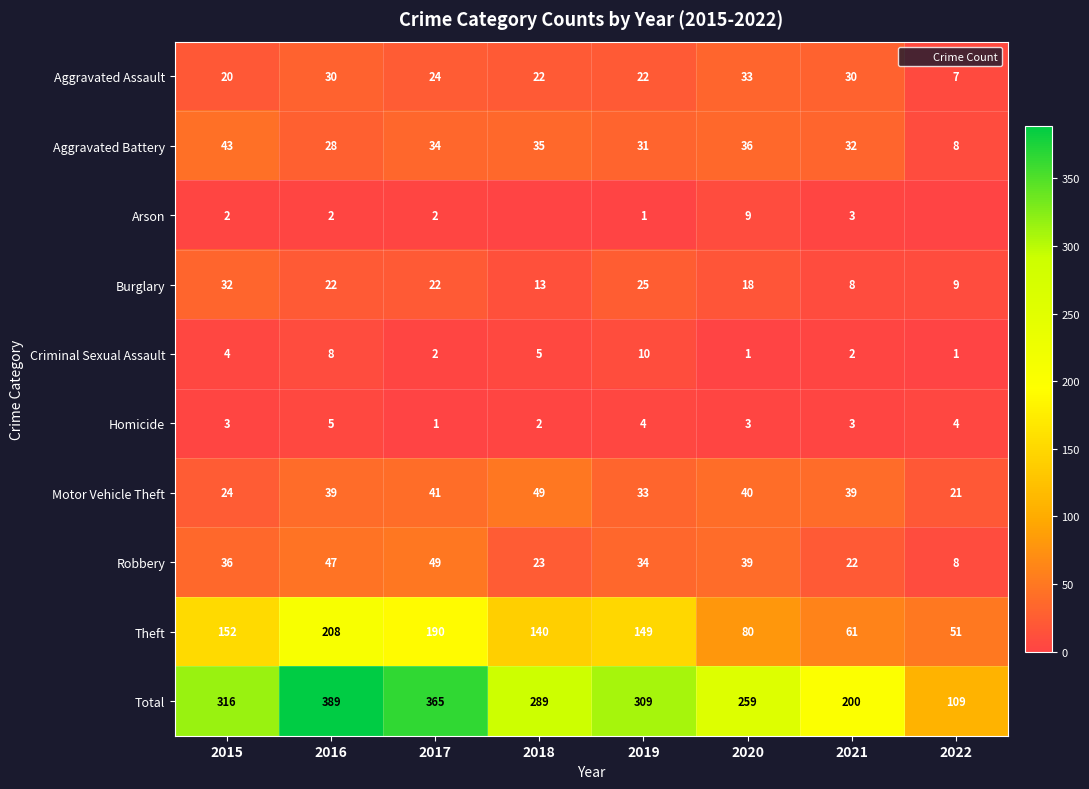

What is the sum of the Aggravated Assault values at 2016 and 2022?

37